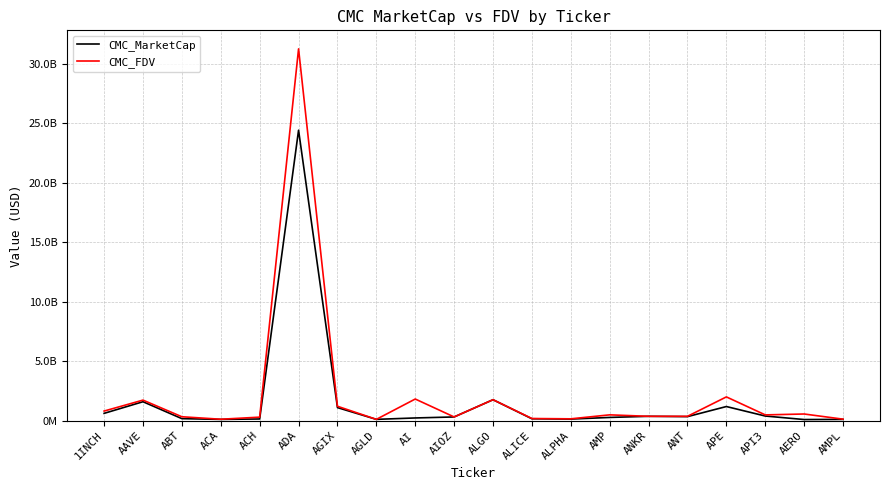

At AERO, list the series in order from smallest to largest.

CMC_MarketCap, CMC_FDV